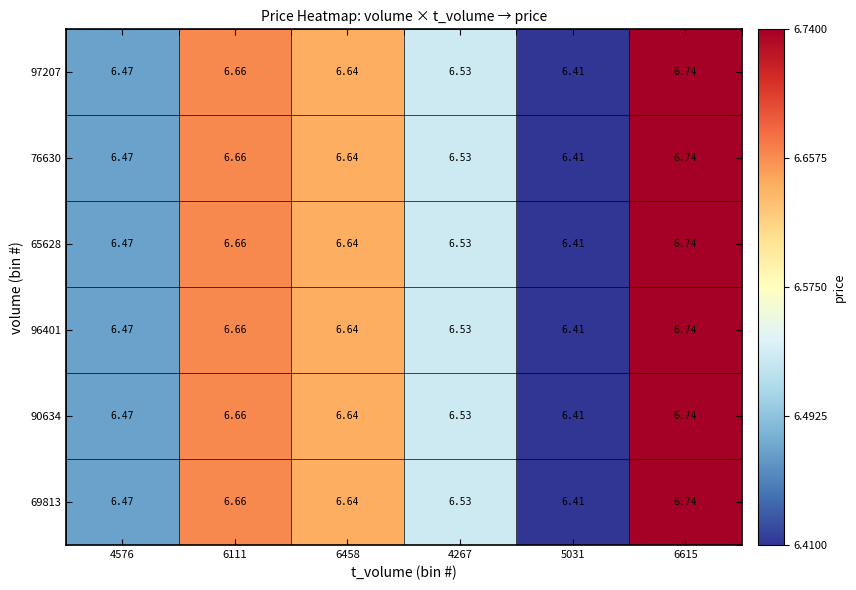

Is the value of 97207 at 6458 greater than the value of 65628 at 6615?

No